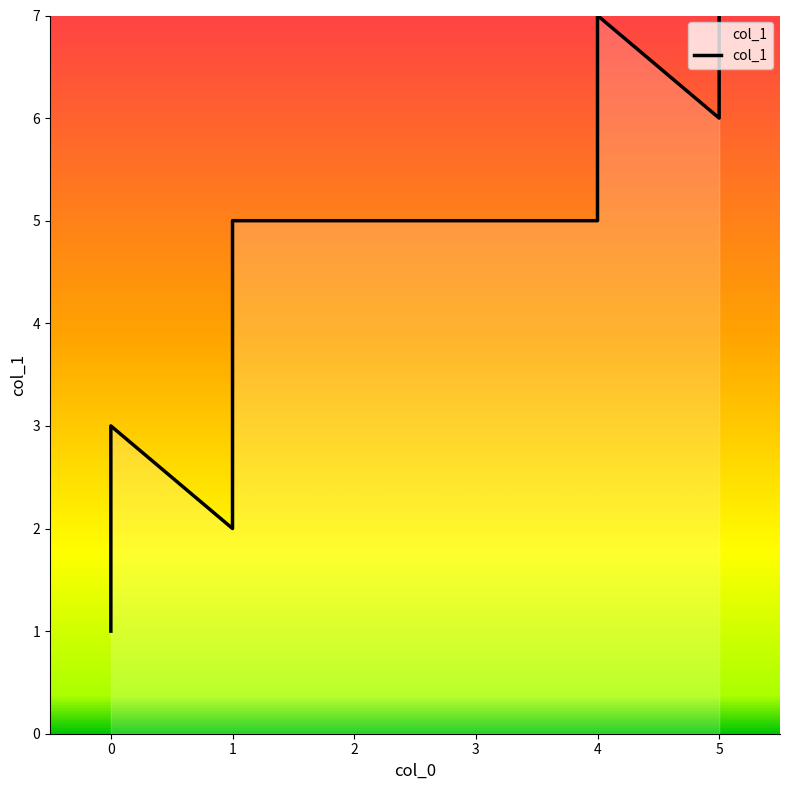

What is the sum of the values at 0 and 4?

6